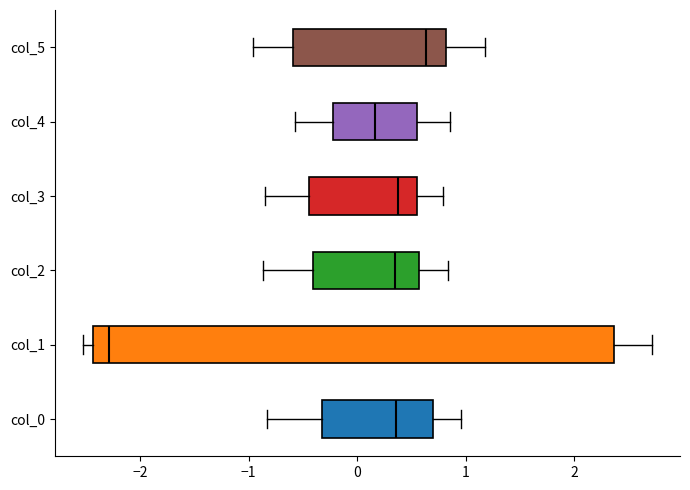

Where is the left edge of the box for col_4 on the x-axis? The values are not printed on the chart, so give them approximately, as read against the axis.

-0.2